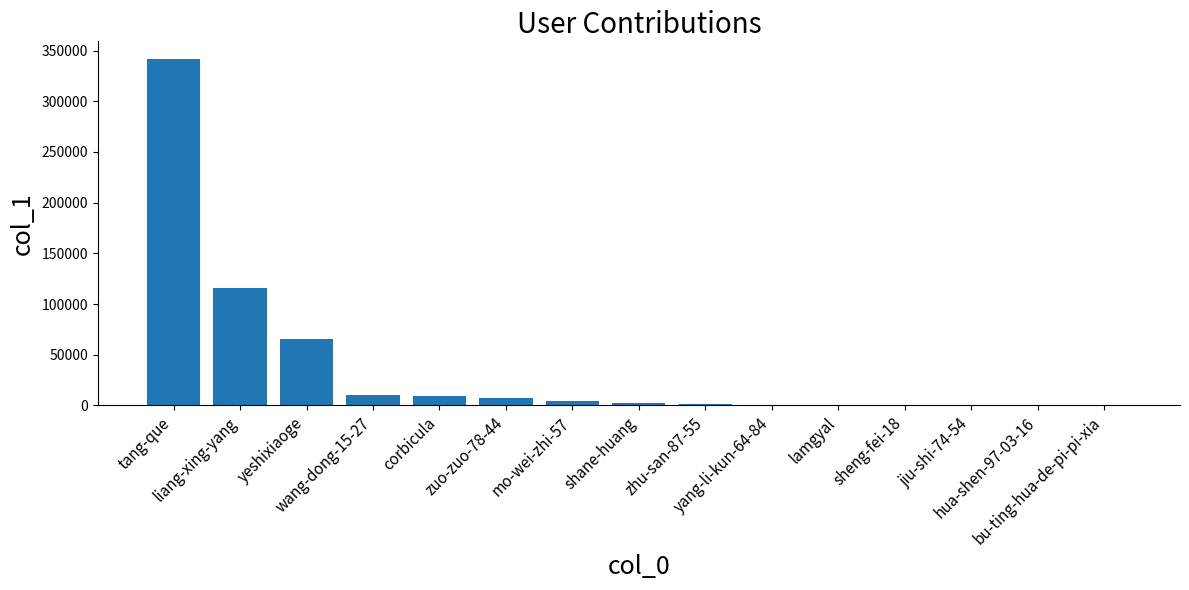

What is the greatest value displayed?

341951